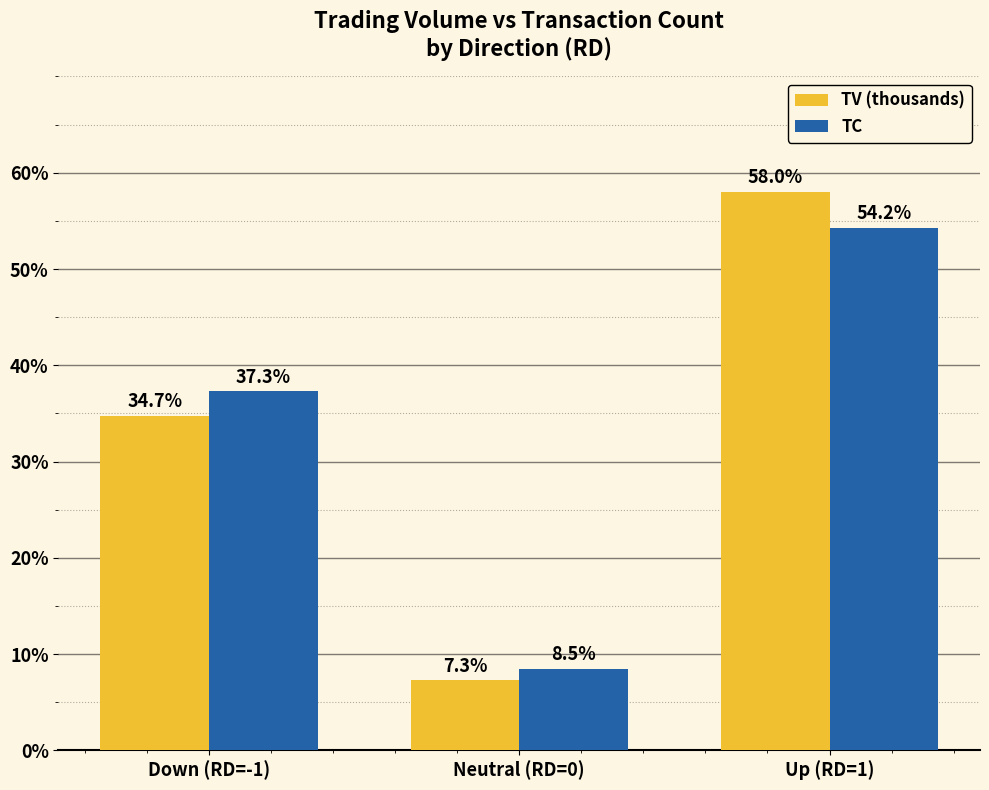

The TC series shows 23.1 at Up (RD=1). True or false?

False